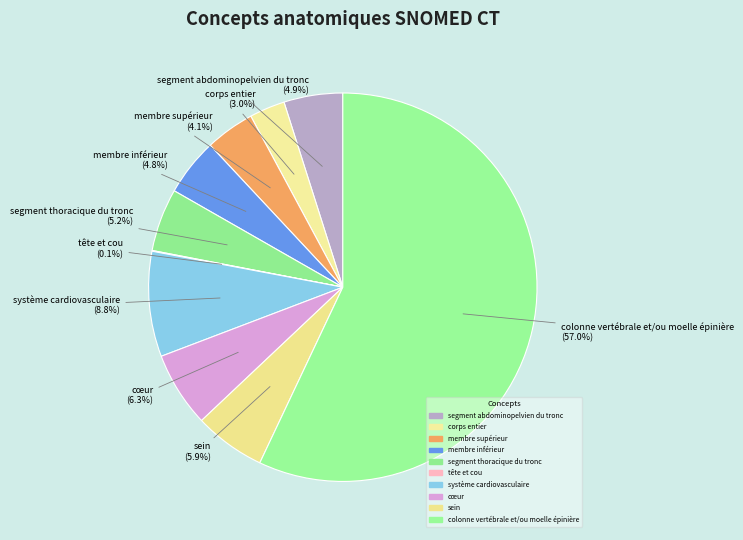

Which category has the smallest portion of the pie?

tête et cou